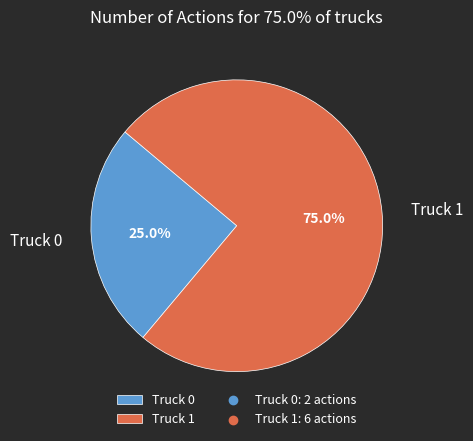

Count the number of slices in the pie.

2